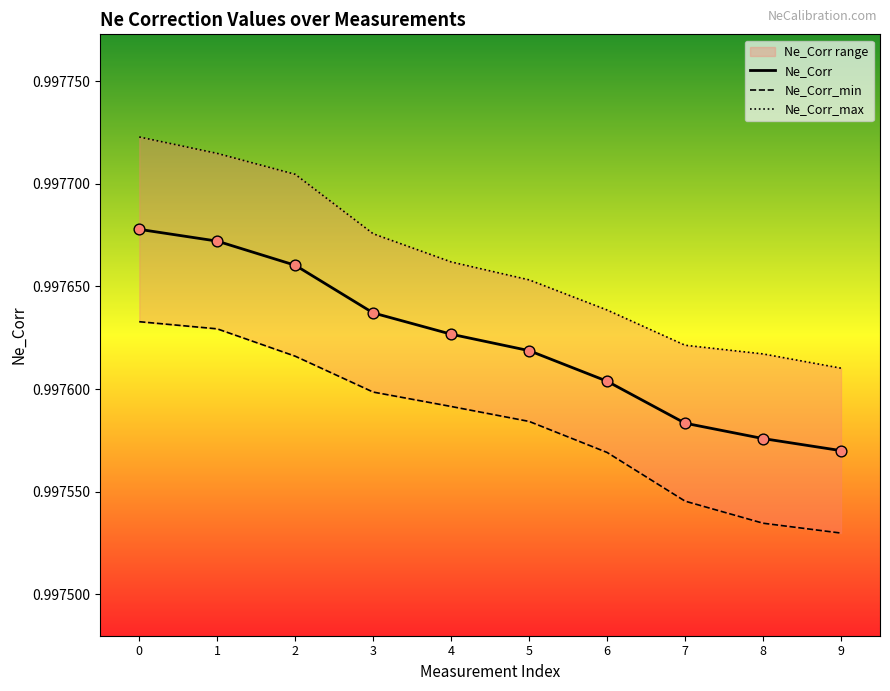

At how many categories does at least one series exceed 0?

10